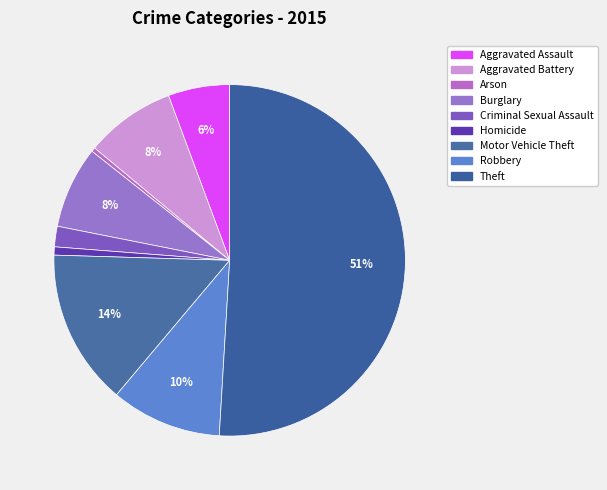

Combined, what portion of the pie is Motor Vehicle Theft and Aggravated Assault?

20.0%